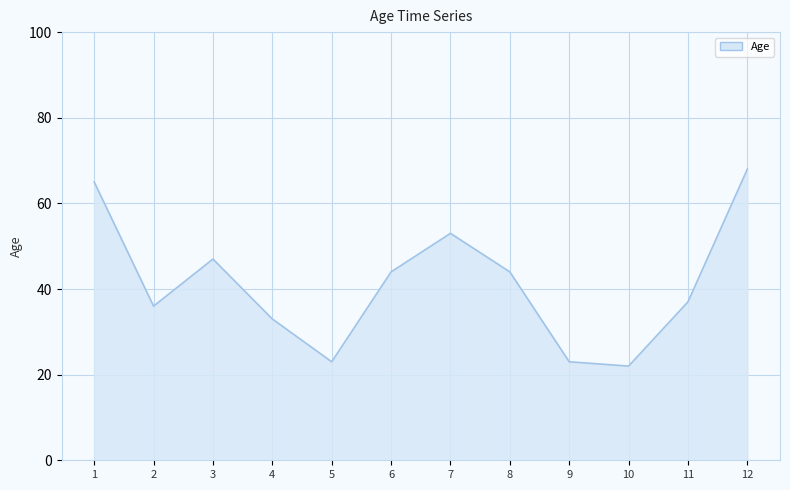

Is it true that the value at 10 is 22?

True